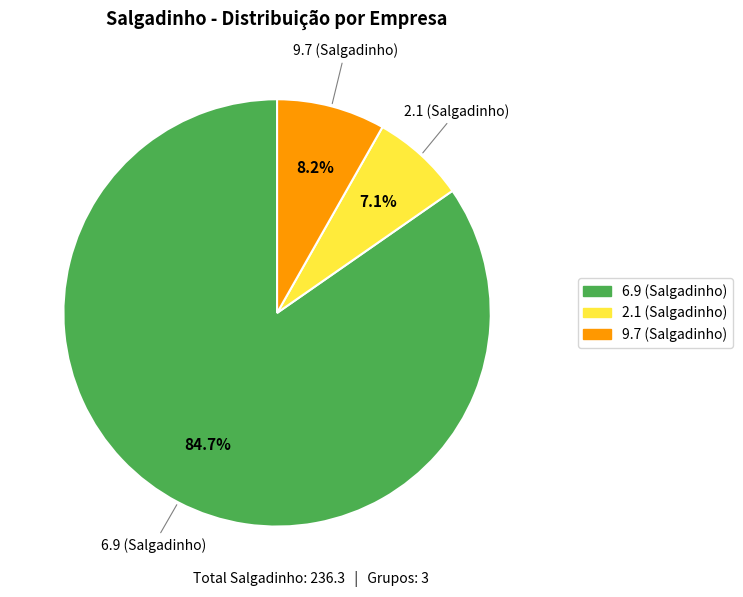

Is there any slice that represents more than half of the pie?

Yes